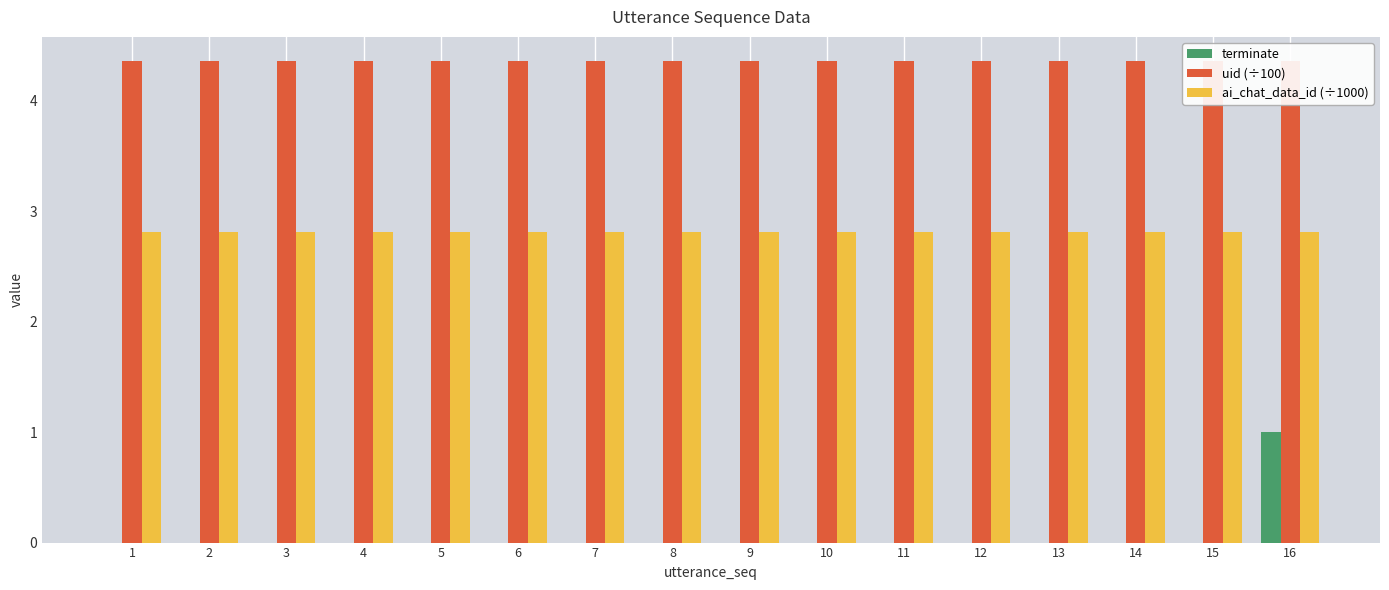

Reading left to right, extract all data points from this chart.

terminate: 1=0.0	2=0.0	3=0.0	4=0.0	5=0.0	6=0.0	7=0.0	8=0.0	9=0.0	10=0.0	11=0.0	12=0.0	13=0.0	14=0.0	15=0.0	16=1.0
uid (÷100): 1=4.4	2=4.4	3=4.4	4=4.4	5=4.4	6=4.4	7=4.4	8=4.4	9=4.4	10=4.4	11=4.4	12=4.4	13=4.4	14=4.4	15=4.4	16=4.4
ai_chat_data_id (÷1000): 1=2.8	2=2.8	3=2.8	4=2.8	5=2.8	6=2.8	7=2.8	8=2.8	9=2.8	10=2.8	11=2.8	12=2.8	13=2.8	14=2.8	15=2.8	16=2.8